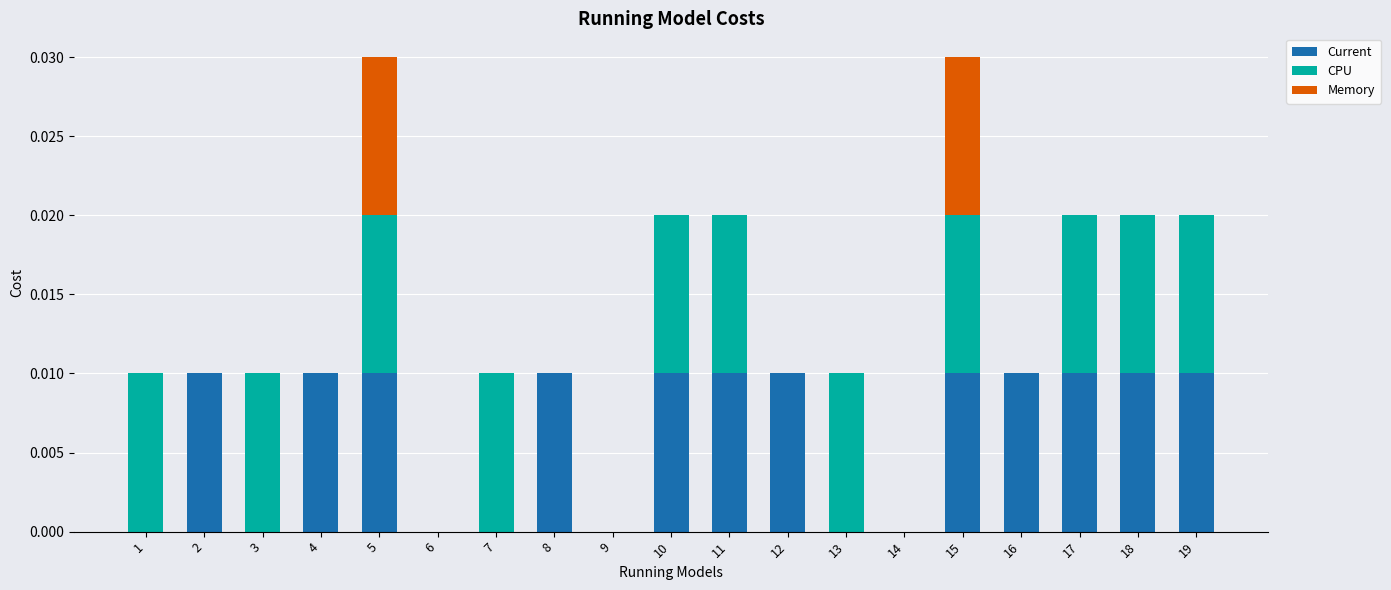

Are the bars horizontal?

No